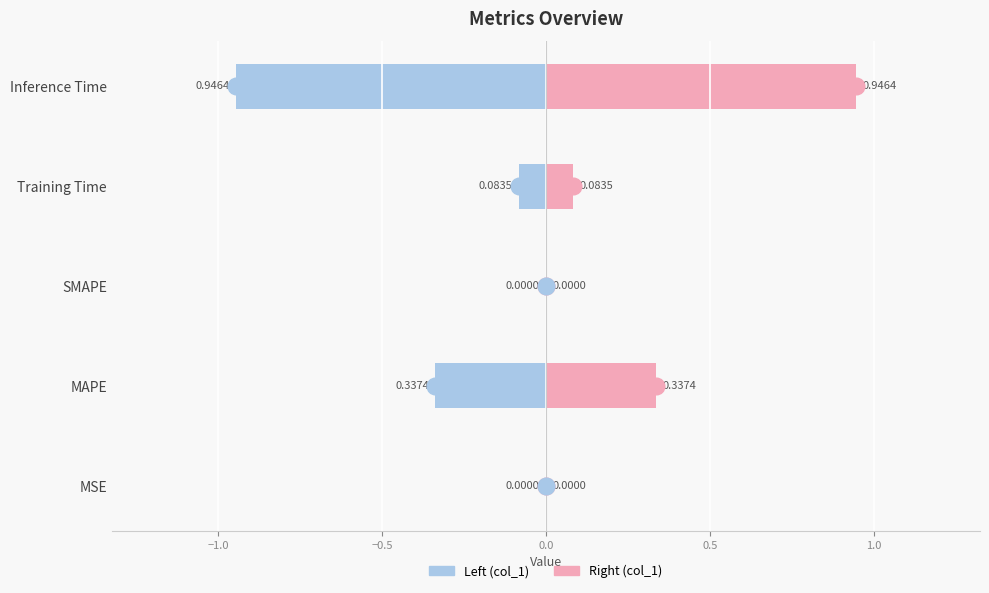

The col_1 (left) series shows -1.6 at Inference Time. True or false?

False